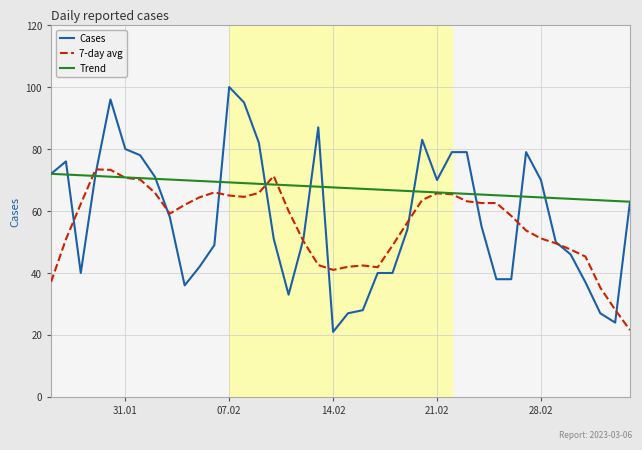

Which series has the largest total across all categories?

Trend